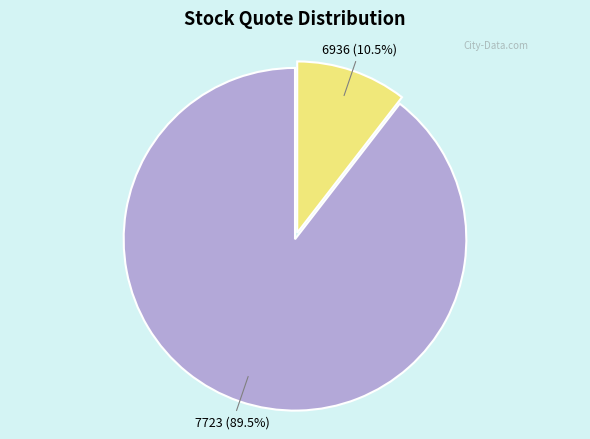

How much of the chart is everything except 7723?

10.5%